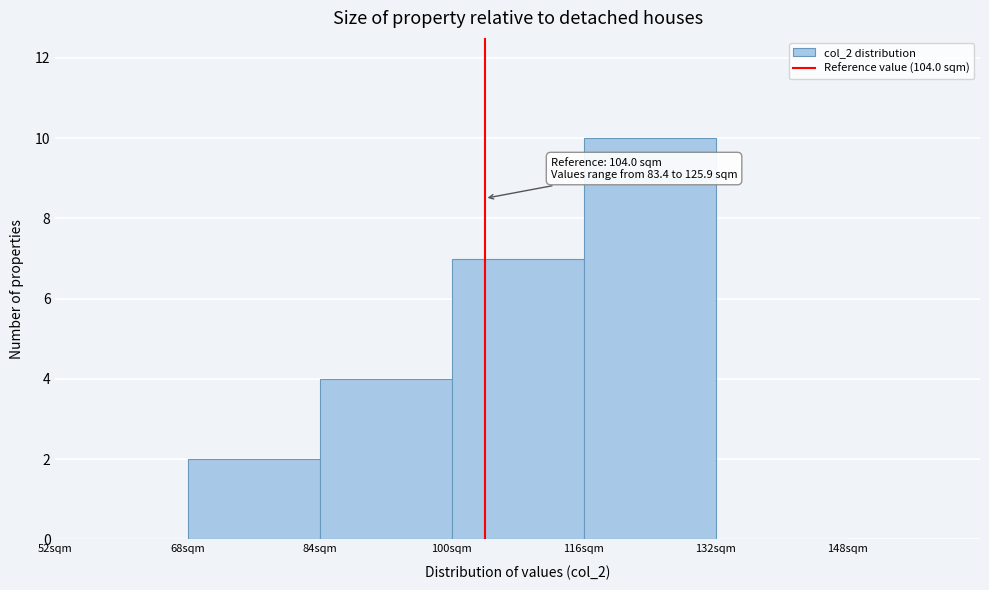

Over which range of the x-axis is the bar tallest?

116 to 132